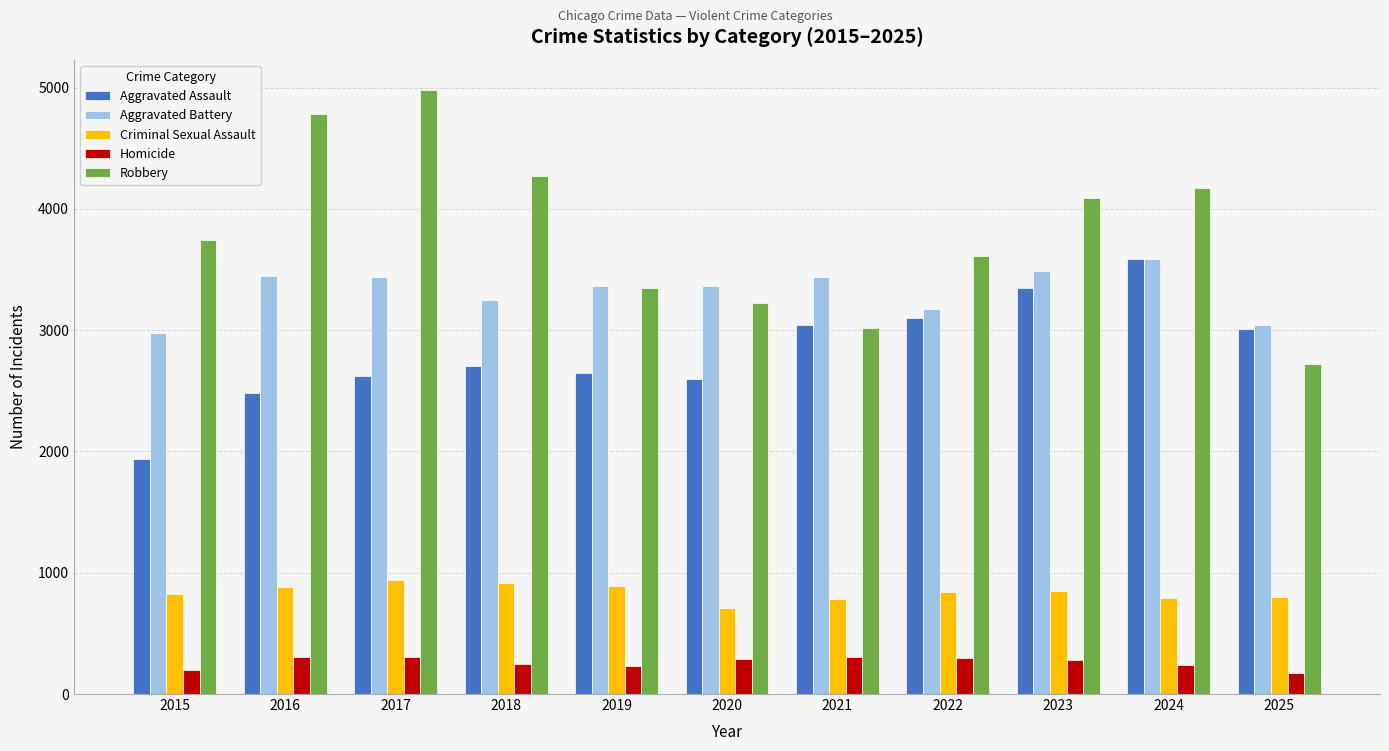

The Criminal Sexual Assault series shows 1065 at 2024. True or false?

False